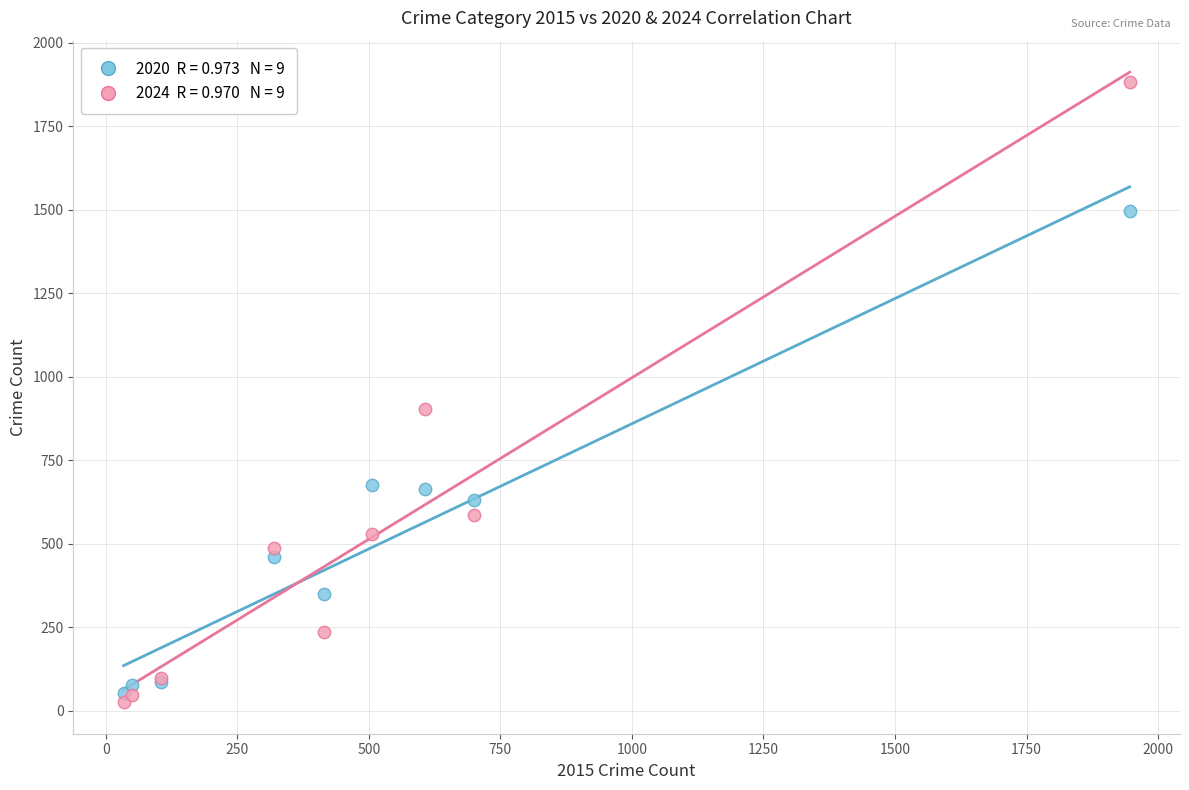

Across all series, what Y value is closest to 954?

904